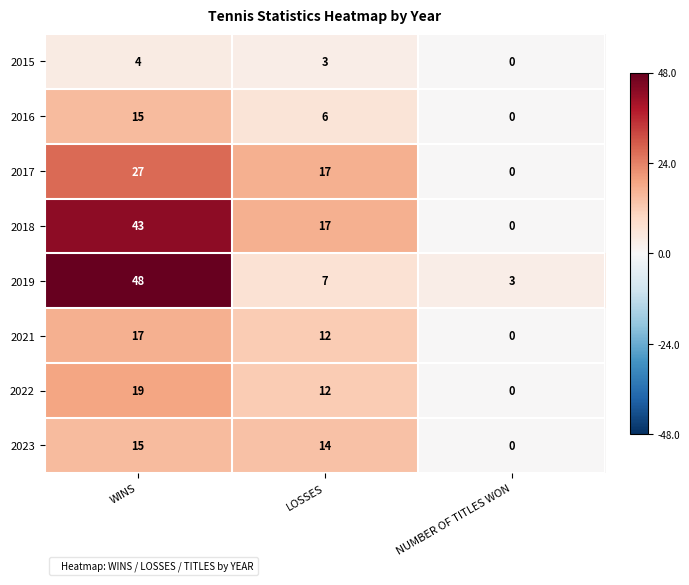

Where does the 2023 series first go above 14?

WINS